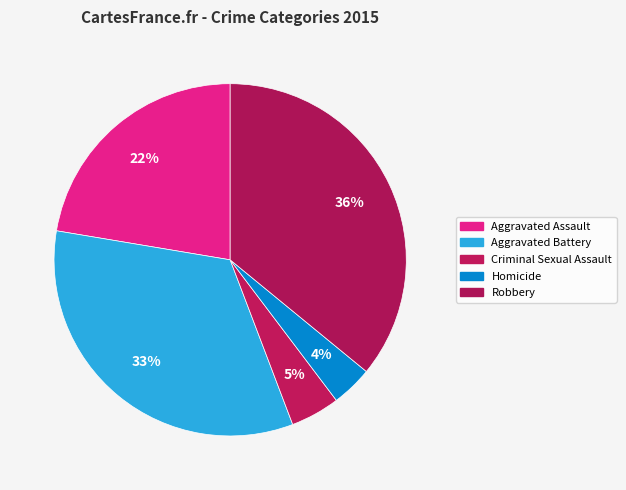

Which slice is the smallest?

Homicide